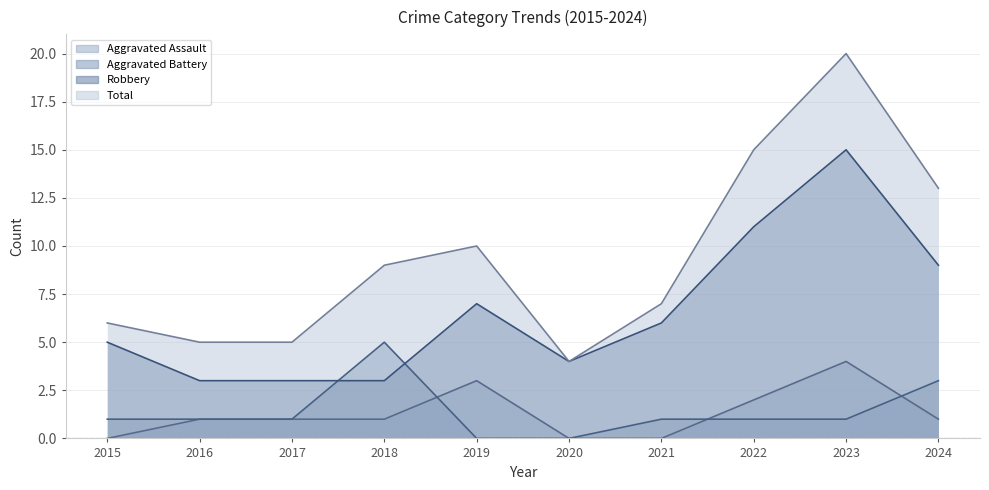

True or false: Aggravated Battery has a value of 2 at 2021.

False